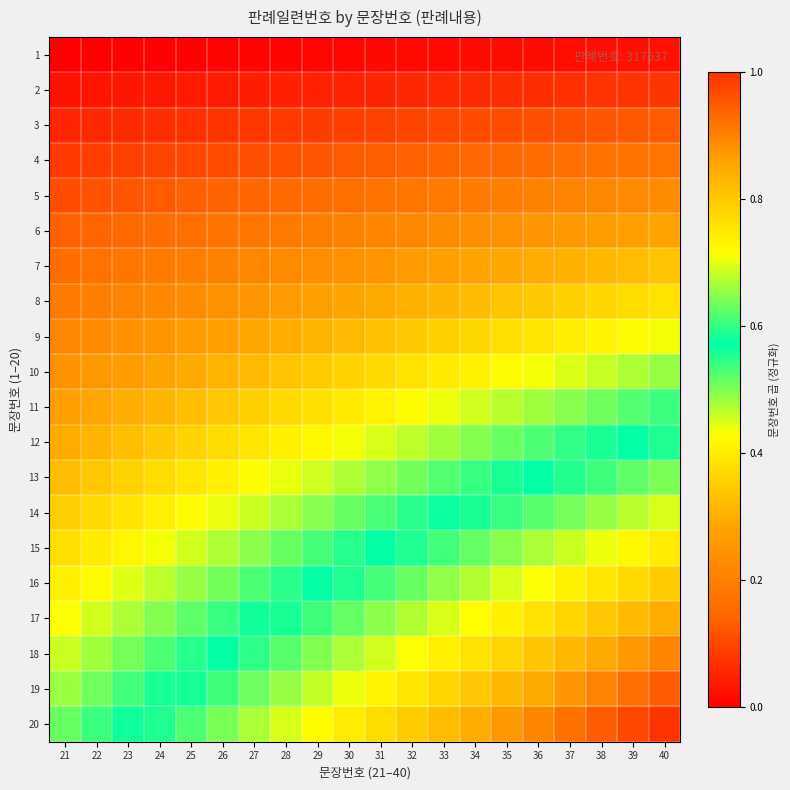

Which category has the lowest value across all series?

21